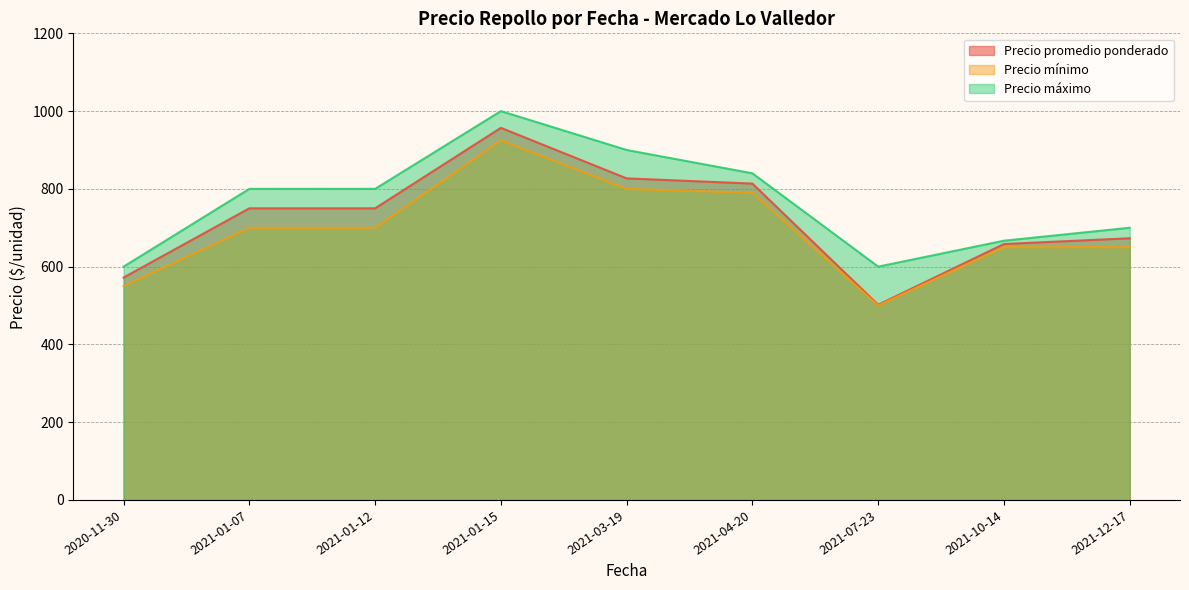

Is it true that Precio máximo equals 1316 at 2021-04-20?

False